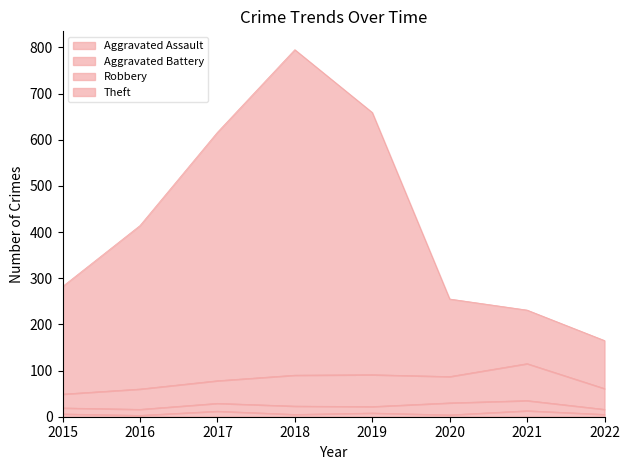

Is it true that Aggravated Assault equals 5 at 2016?

False